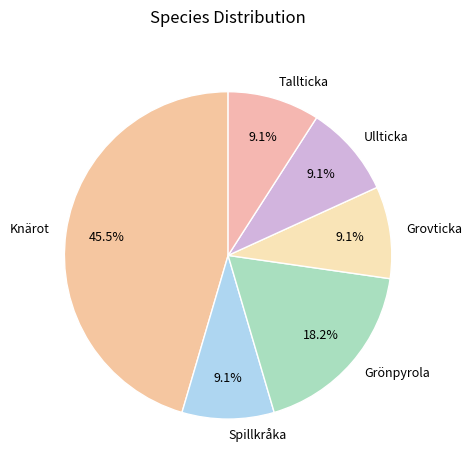

To the nearest percent, what is the average slice percentage?

17%